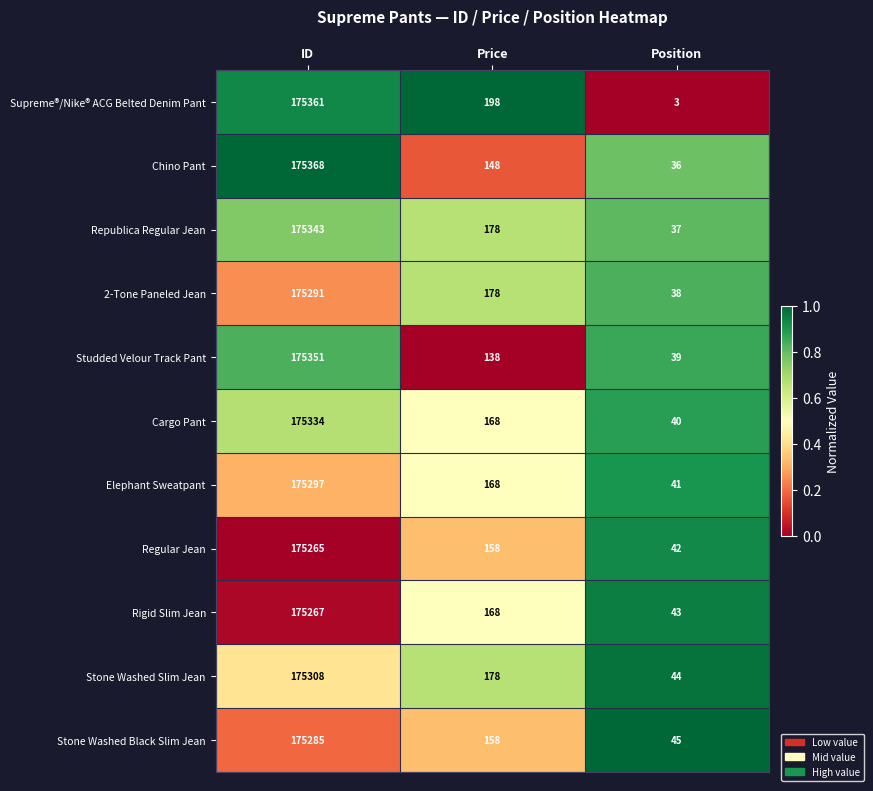

Which series has the widest spread of values?

Supreme®/Nike® ACG Belted Denim Pant